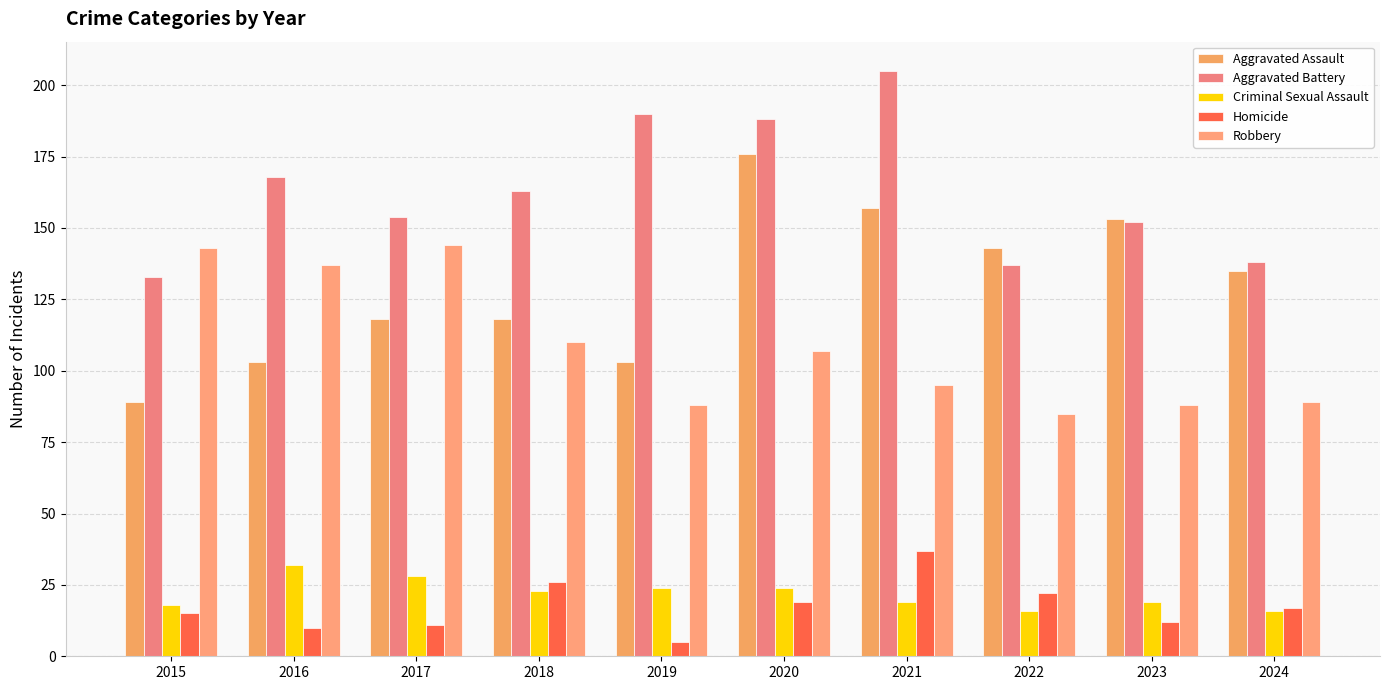

Which label corresponds to the largest value in the chart?

2021